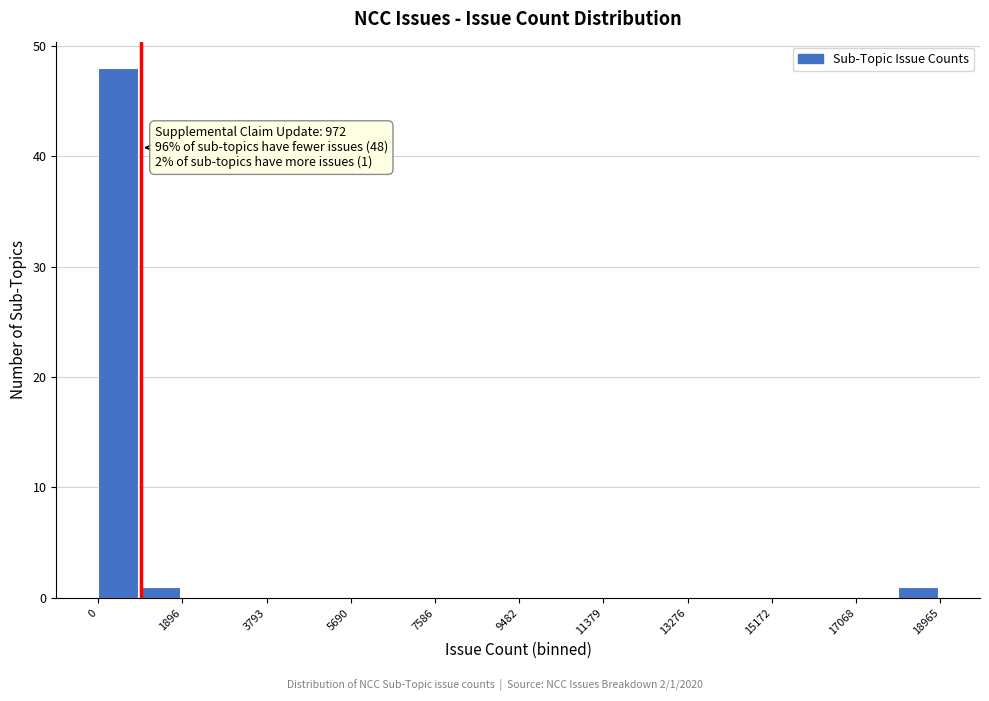

Which range on the x-axis has the tallest bar?

0 to 1000